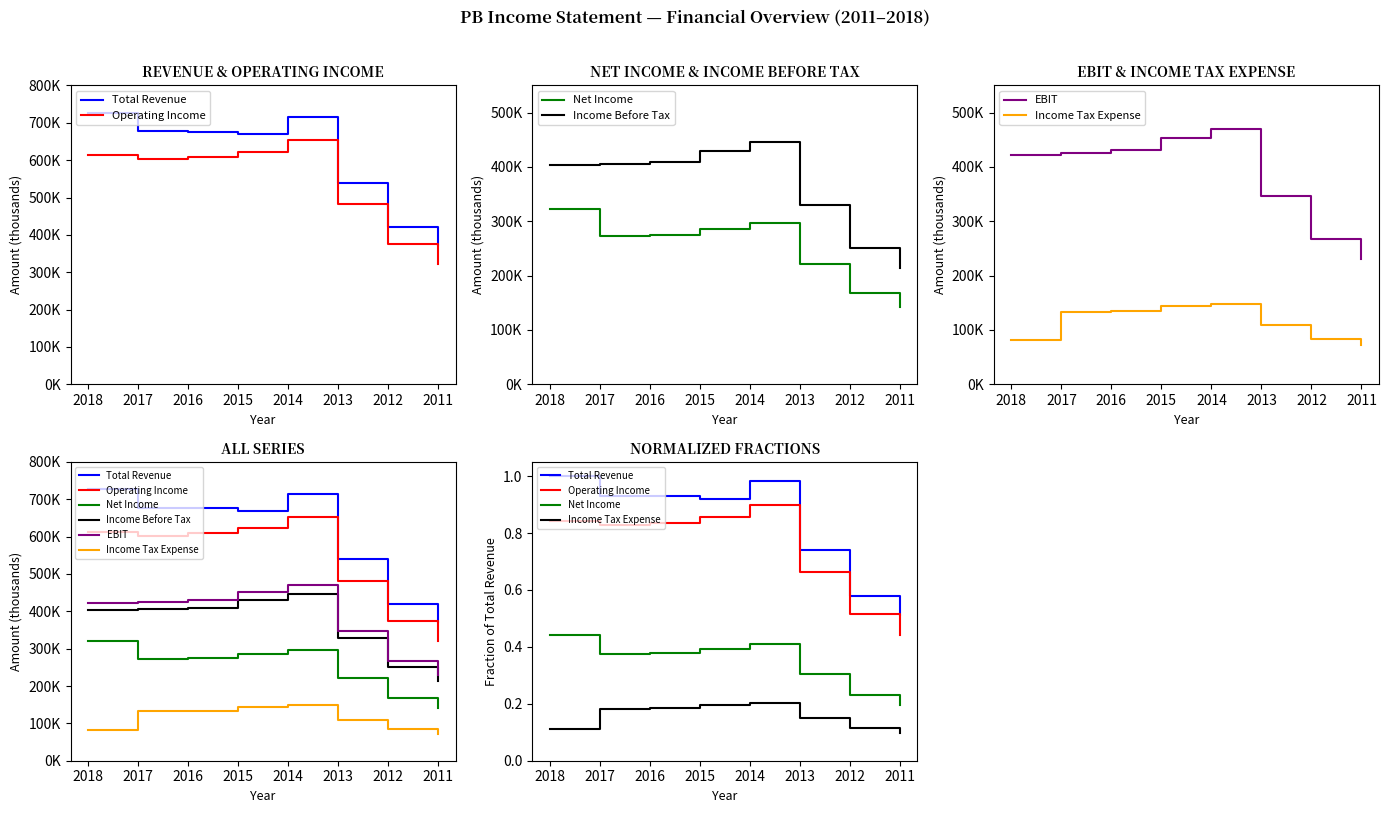

List the labels in order of Income Before Tax value, largest first.

2014, 2015, 2016, 2017, 2018, 2013, 2012, 2011